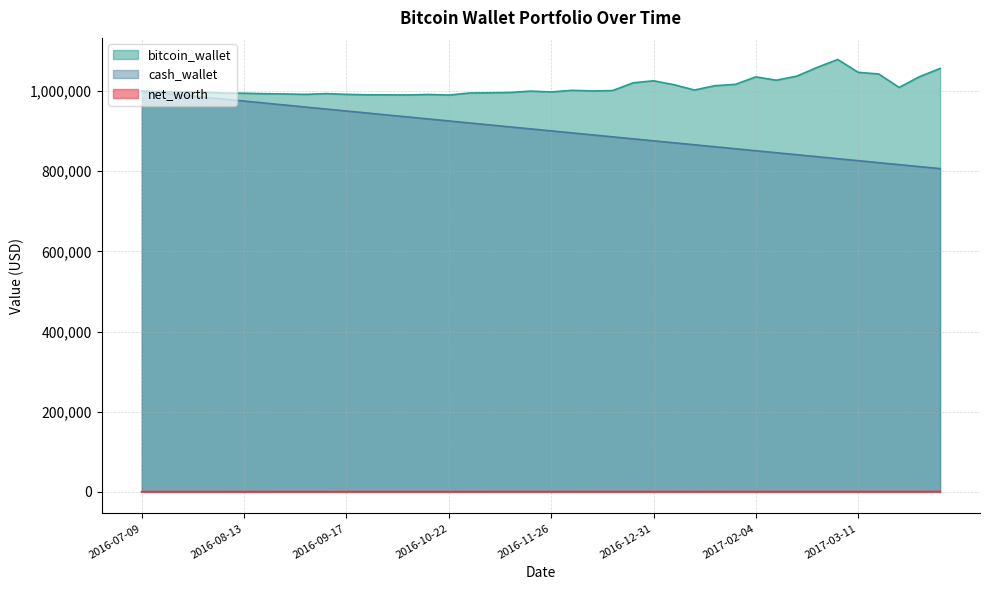

What is the sum of all bitcoin_wallet values?

40420773.9